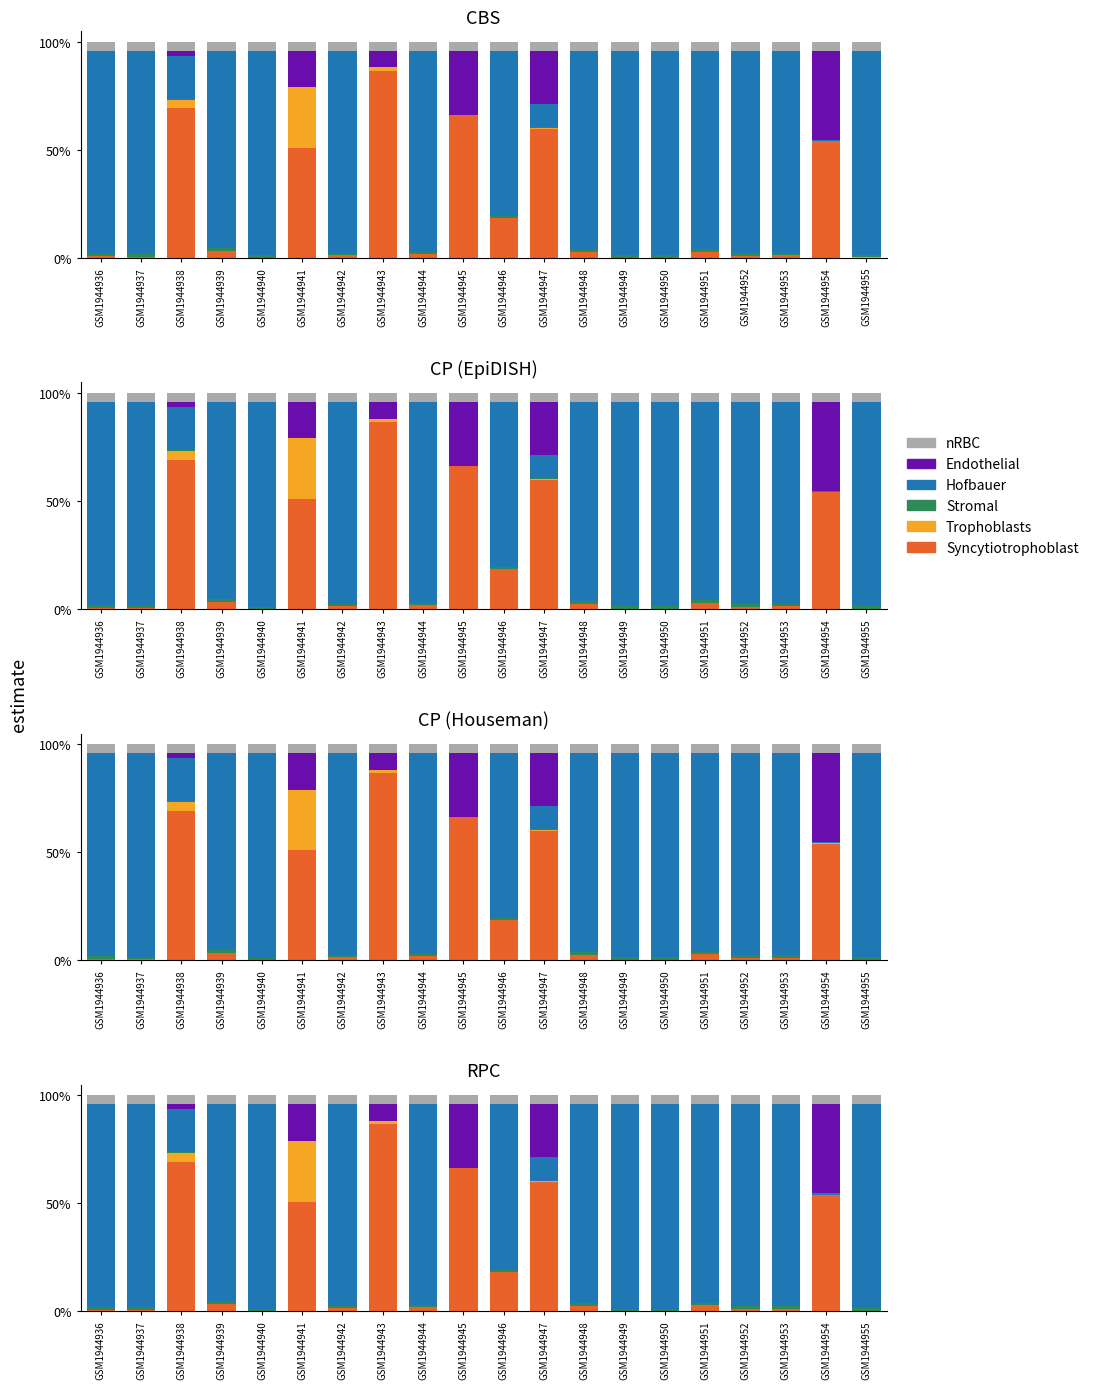

How many bars are there in each group?

6